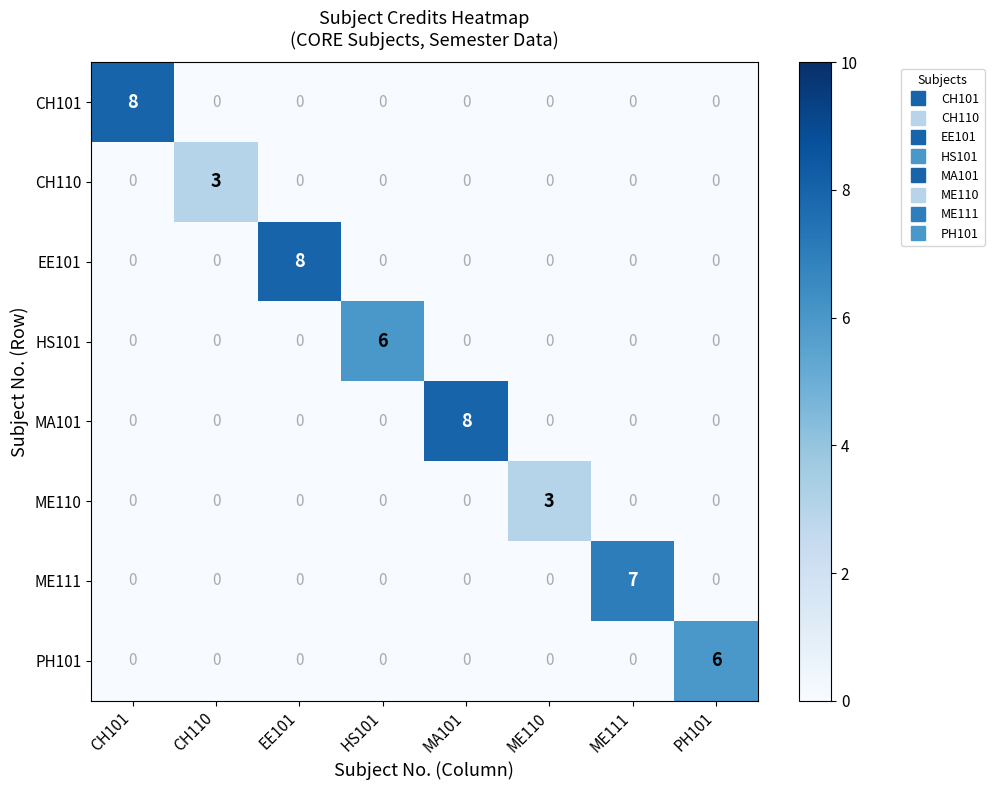

Count the PH101 values in the range 0 to 1.

7